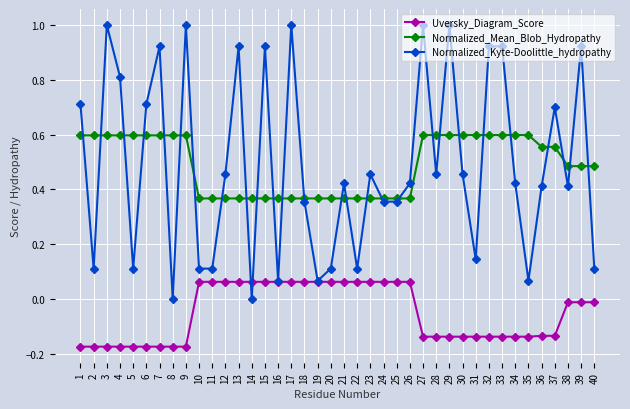

What is the maximum value shown in the chart?

1.0